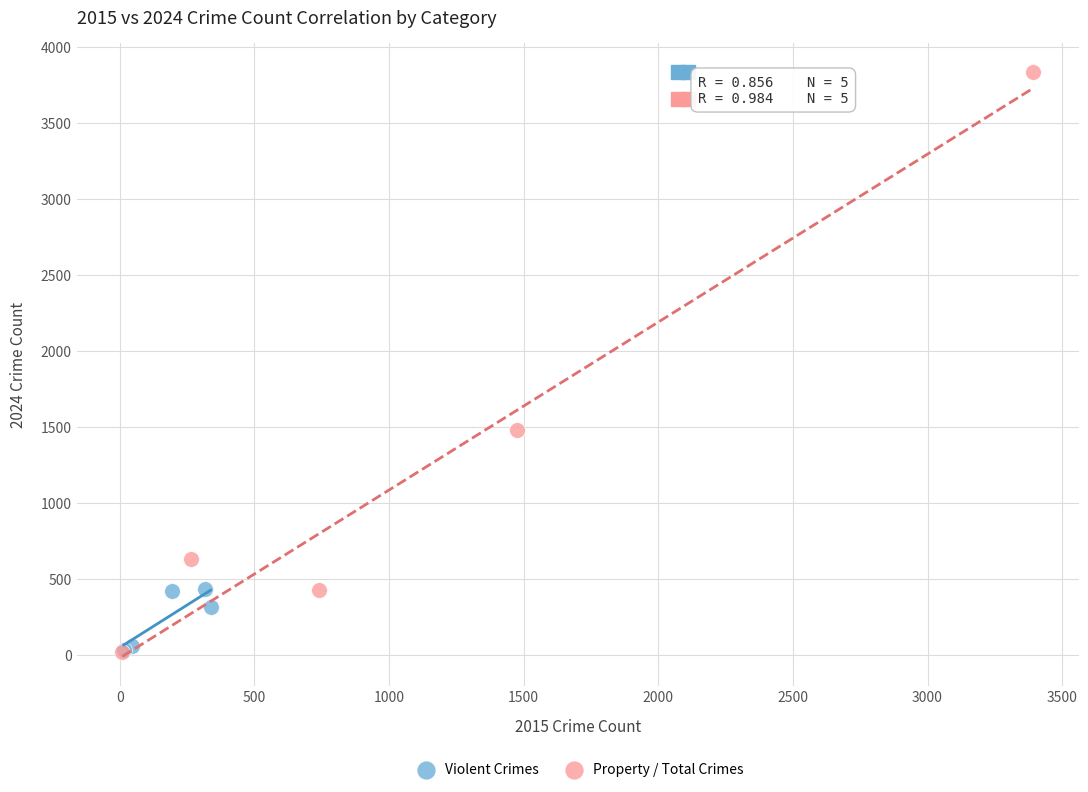

Which series reaches the maximum Y coordinate?

Property / Total Crimes